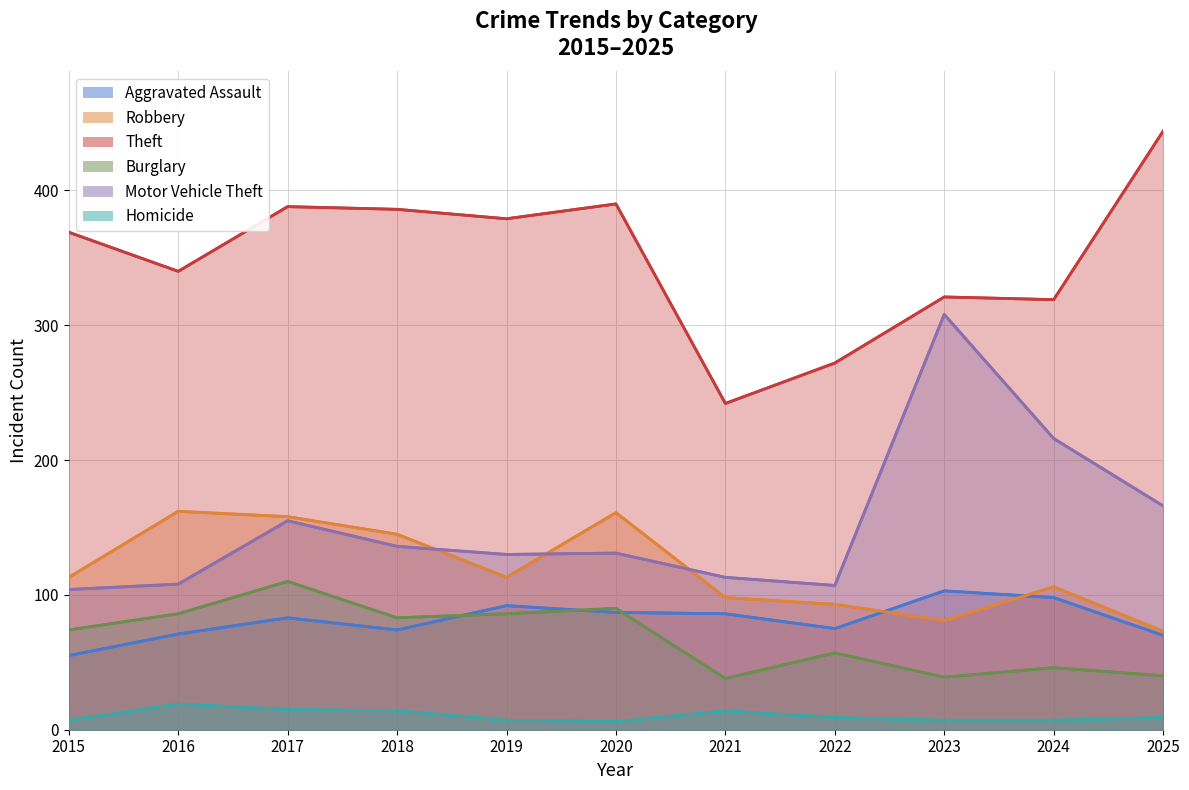

True or false: Homicide and Motor Vehicle Theft cross at least once.

False